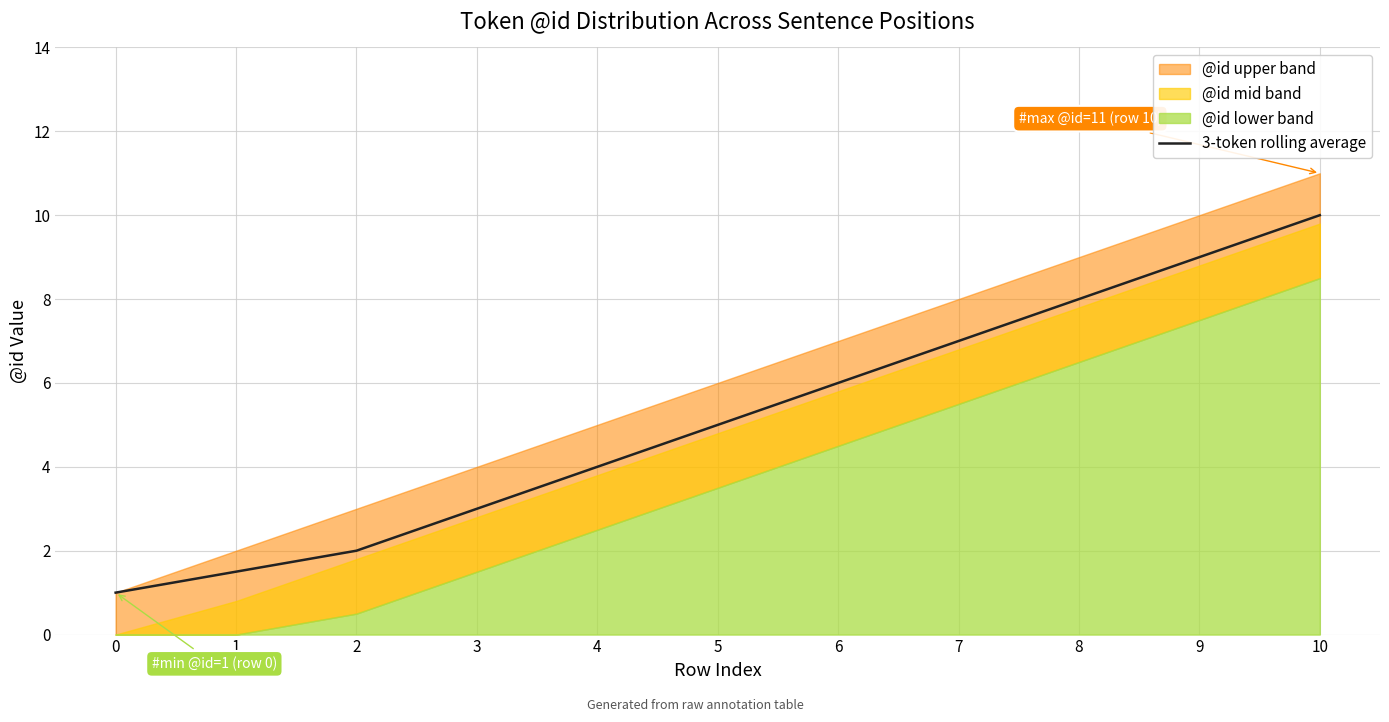

Reading left to right, what are all the values shown in this chart?

1.0	1.5	2.0	3.0	4.0	5.0	6.0	7.0	8.0	9.0	10.0